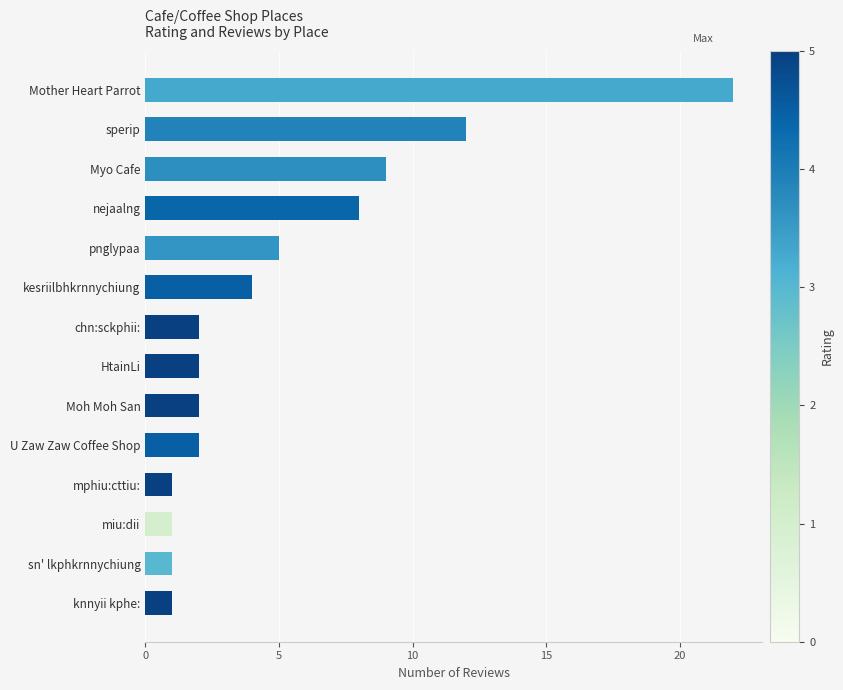

Where is the data nearest to the value 11?

sperip